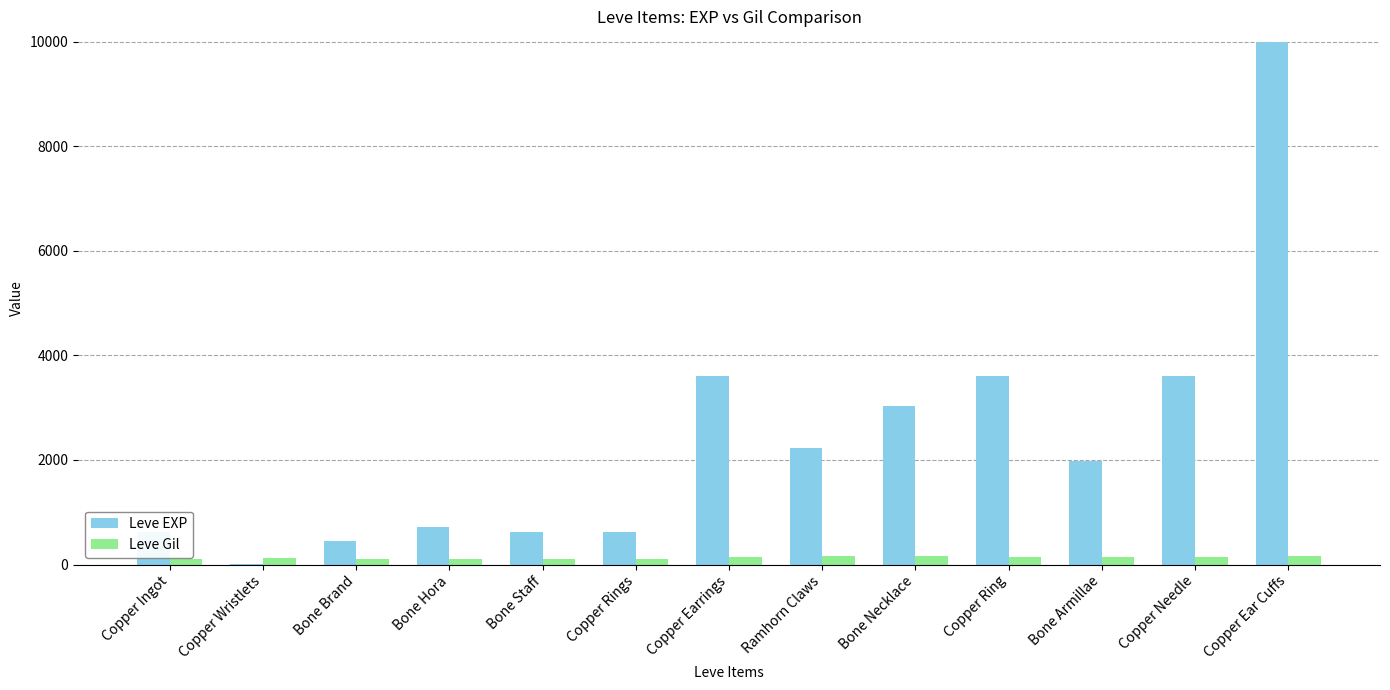

What is the total value across all series at Copper Earrings?

3739